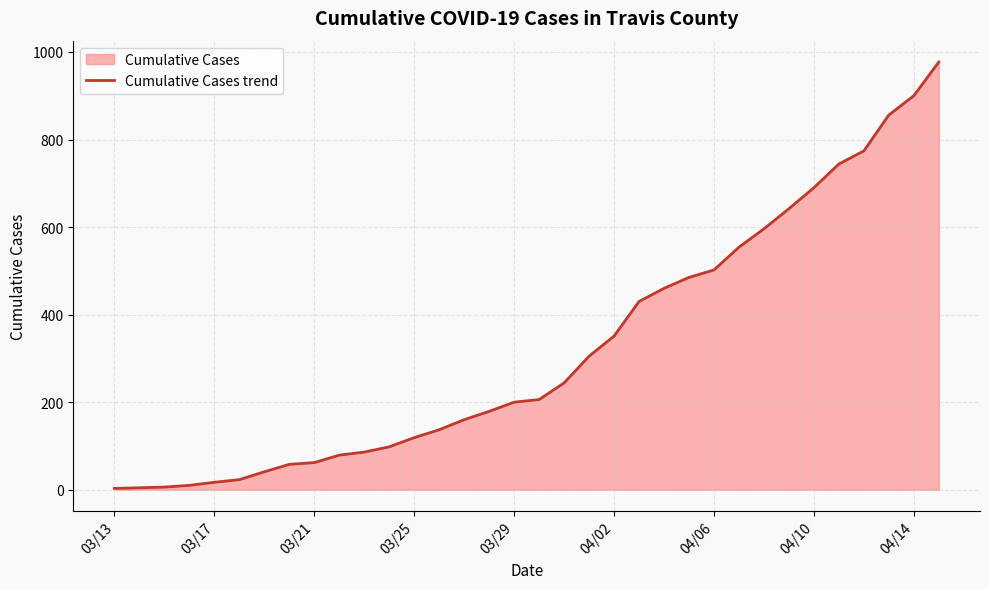

What is the greatest value displayed?

977